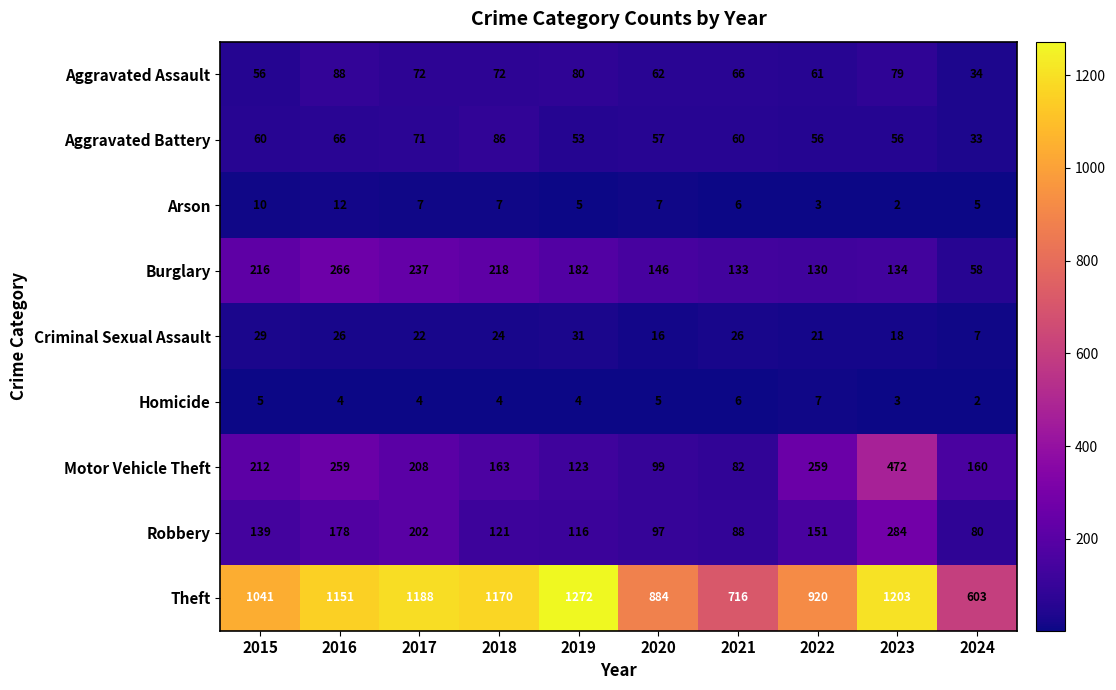

Which series has the largest total across all categories?

Theft